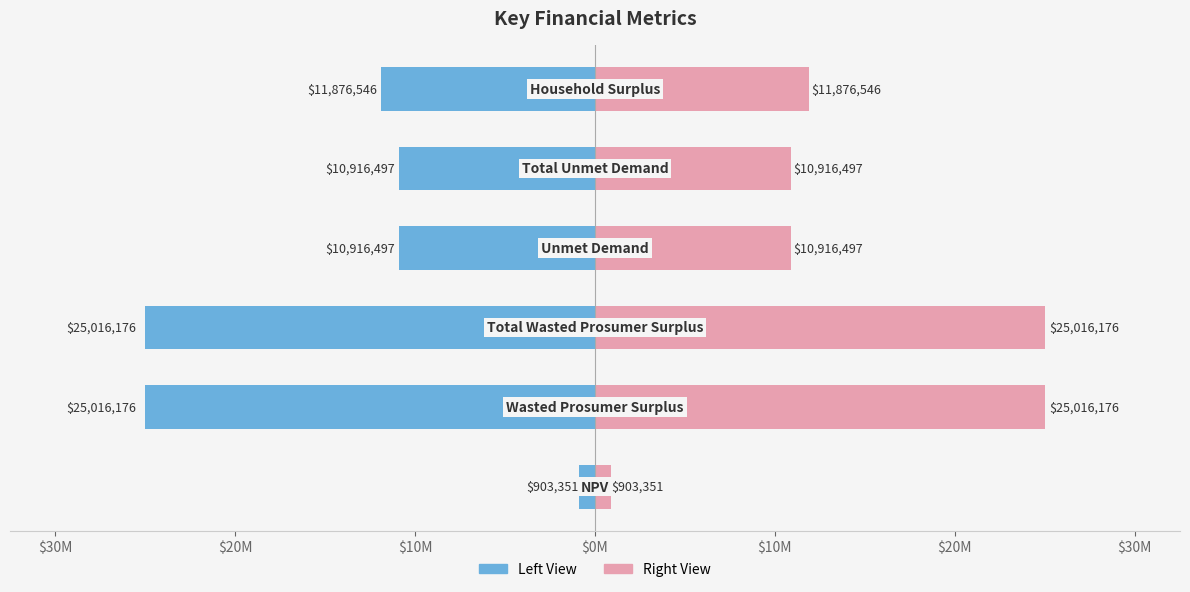

List the series in order of their overall mean, highest first.

Right (Value), Left (Value)